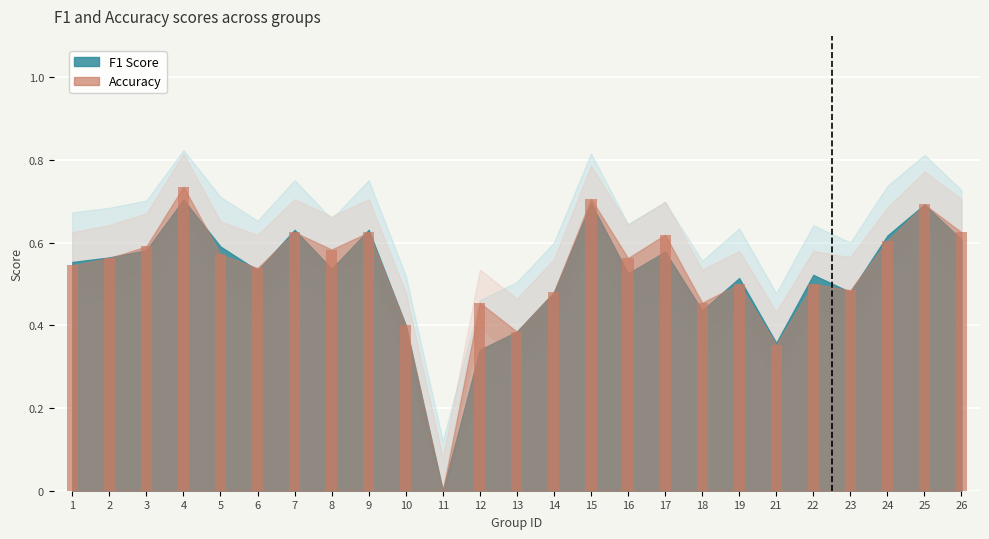

What is the change in value from 1 to 4?

+0.2